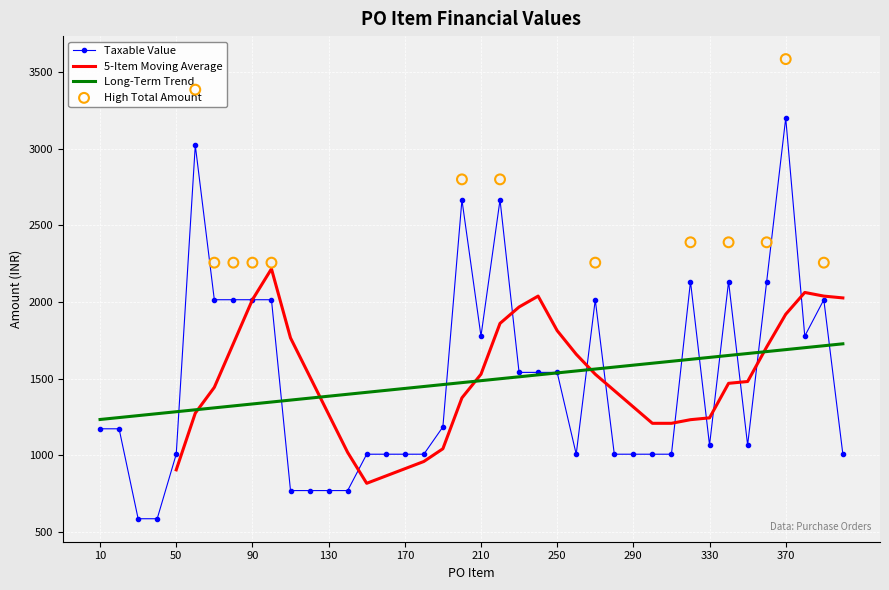

At which label does Taxable Value reach its peak?

370